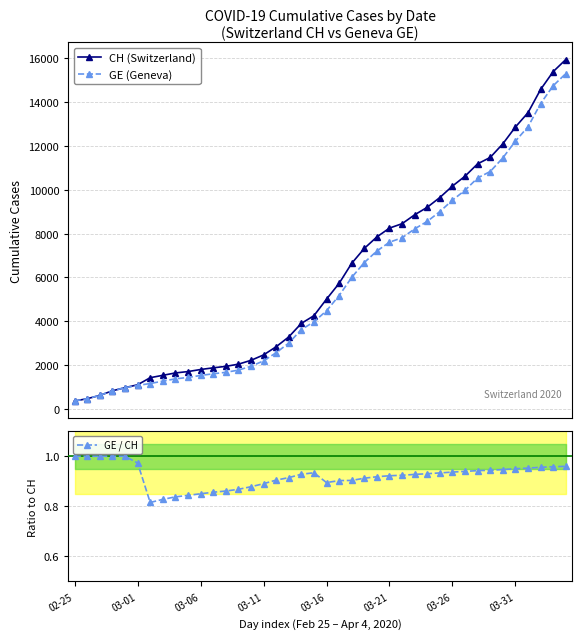

How many lines are shown in the chart?

3